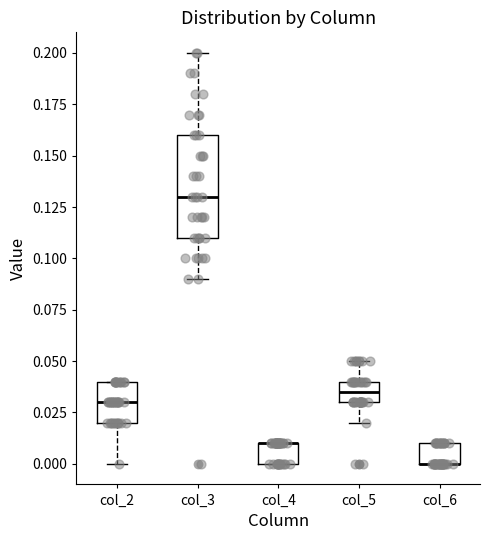

Reading left to right, read every box against the y-axis: the position of its median line, the range the box covers, and the ends of its whiskers. The values are not printed on the chart, so give them approximately, as read against the axis.

col_2: median 0.030, box 0.020 to 0.040, whiskers 0.000 to 0.040
col_3: median 0.130, box 0.110 to 0.160, whiskers 0.090 to 0.200
col_4: median 0.010 (drawn on the box's upper edge), box 0.000 to 0.010, whiskers 0.000 to 0.010
col_5: median 0.035, box 0.030 to 0.040, whiskers 0.020 to 0.050
col_6: median 0.000 (drawn on the box's lower edge), box 0.000 to 0.010, whiskers 0.000 to 0.010